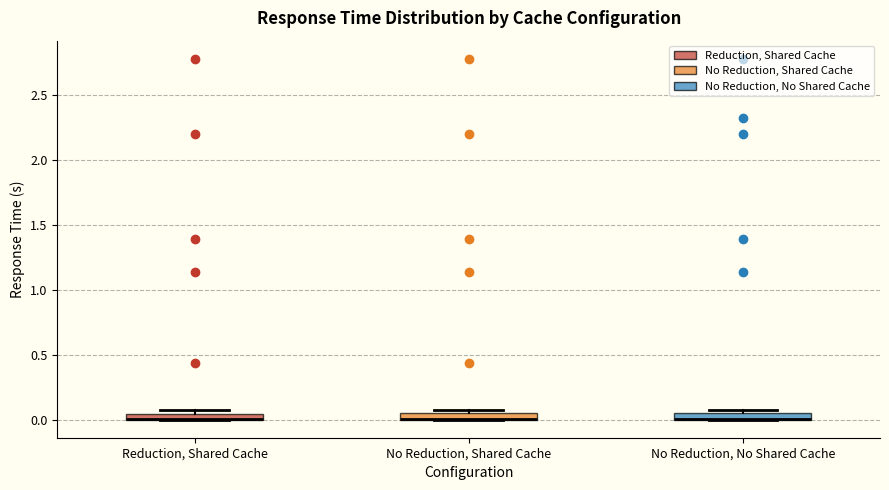

Where is the upper edge of the box for Reduction, Shared Cache on the y-axis? The values are not printed on the chart, so give them approximately, as read against the axis.

0.05